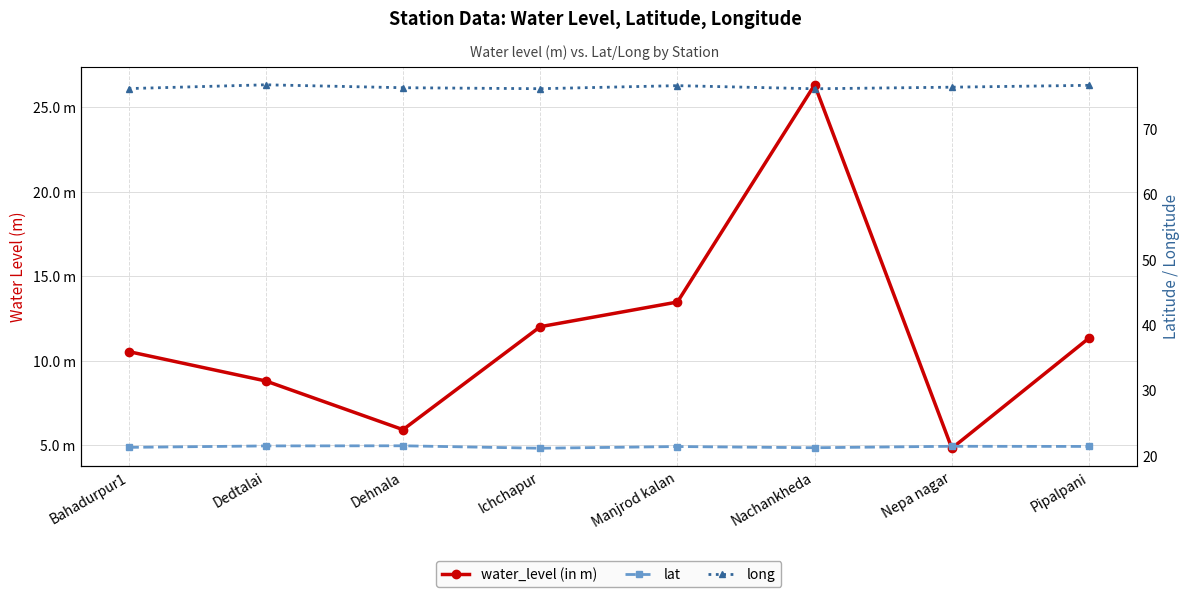

Is the value of lat at Nachankheda greater than the value of long at Nachankheda?

No